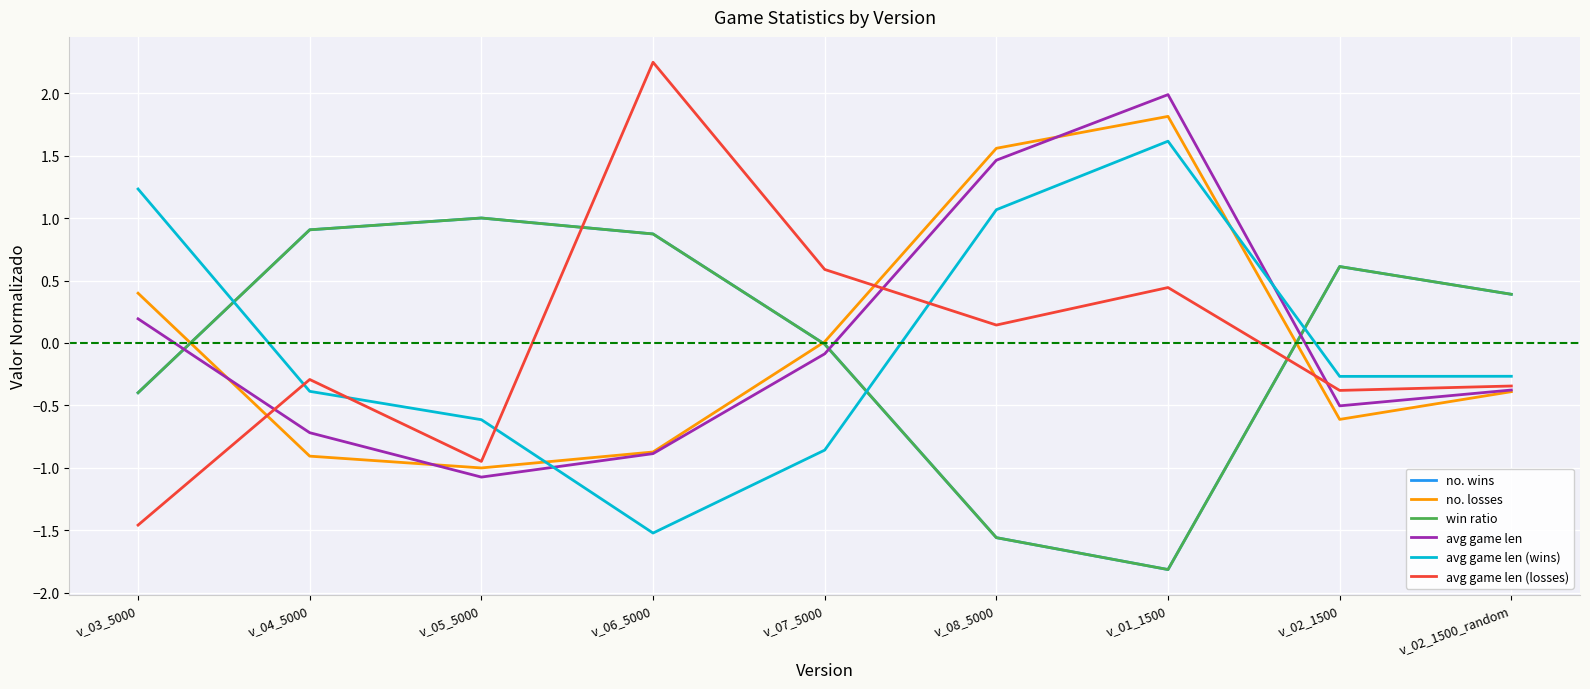

The value of avg game len at v_02_1500_random is -0.1. True or false?

False